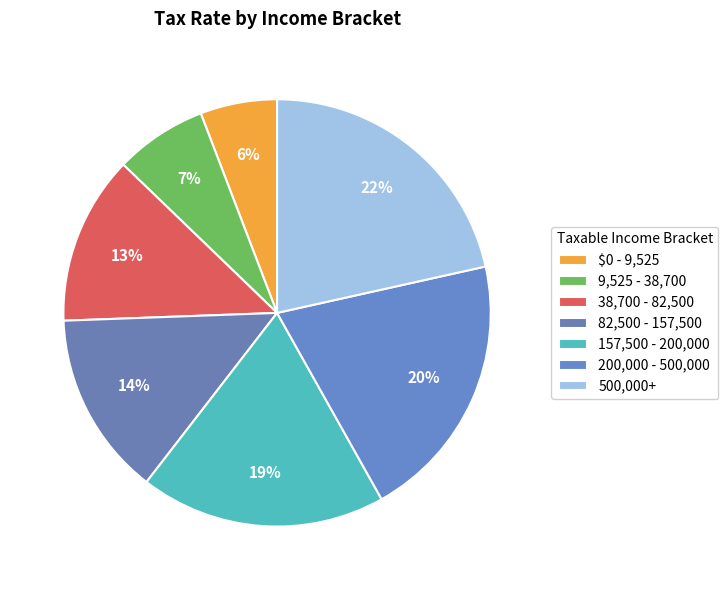

Does 9,525 - 38,700 represent more than half of the total?

No